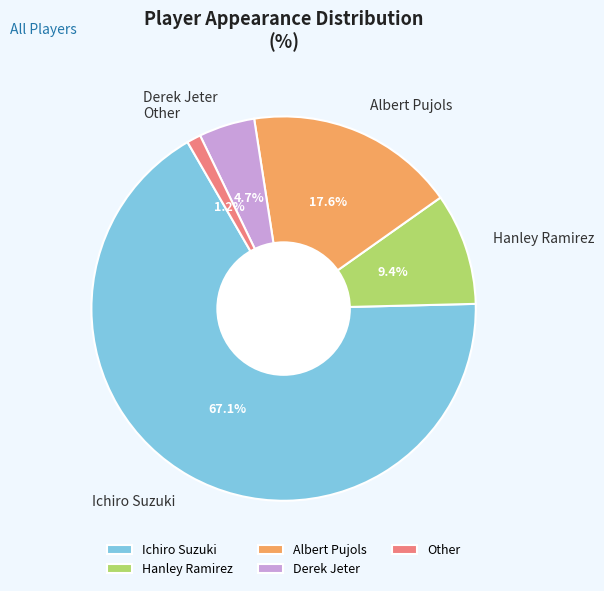

To the nearest percent, what is the combined percentage of Albert Pujols and Derek Jeter?

22%